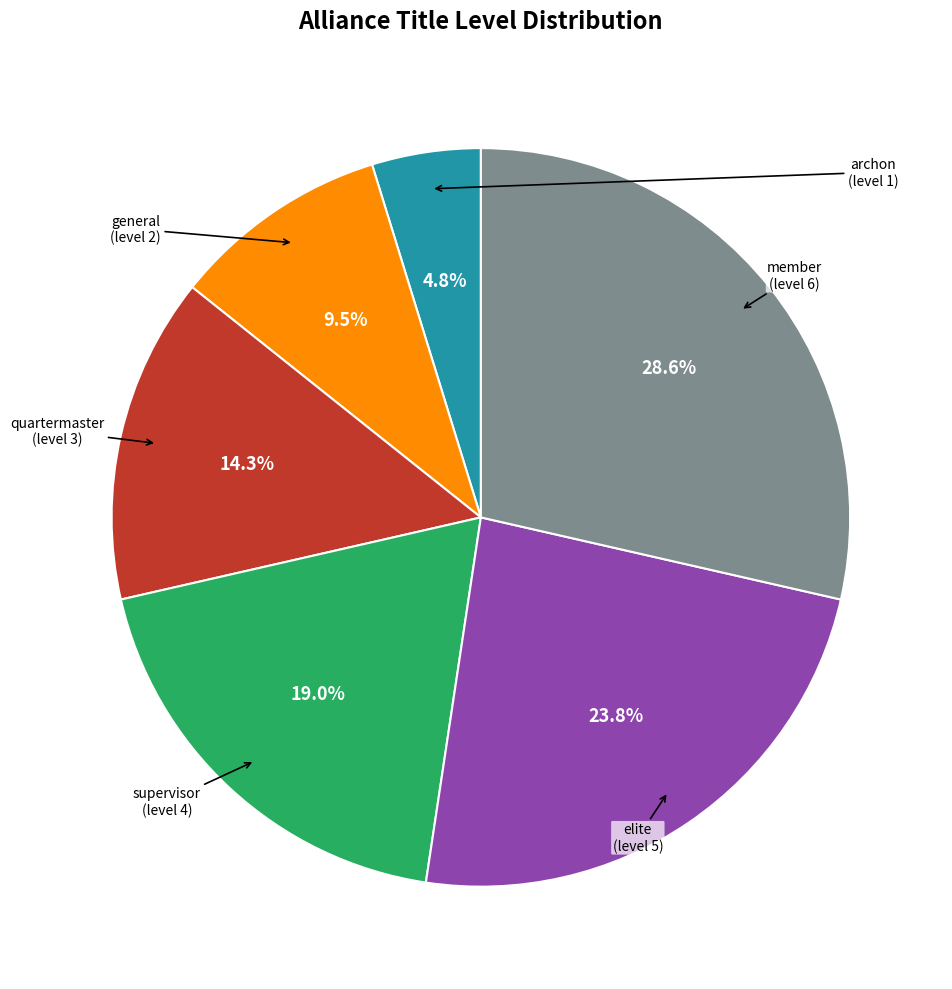

Does any single category account for the majority?

No